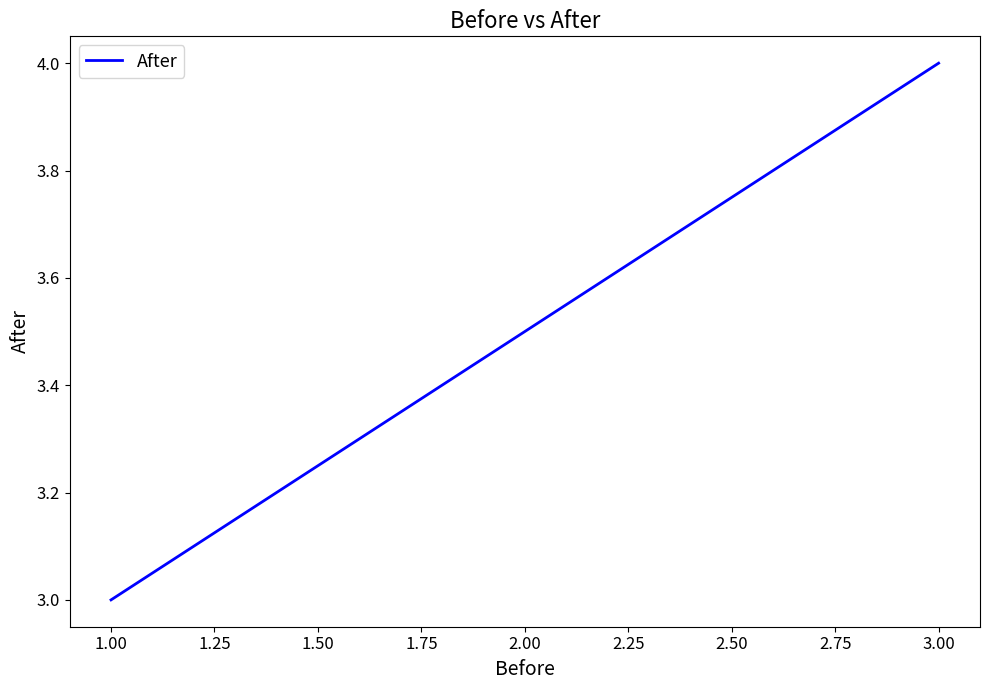

True or false: there are more than 0 points higher than both neighbors.

False